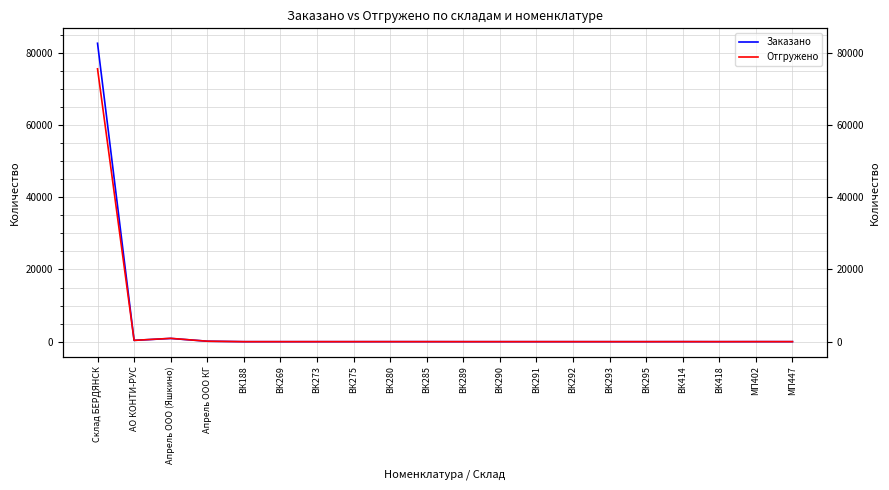

What is the difference between the maximum and minimum values in the Заказано series?

82622.6